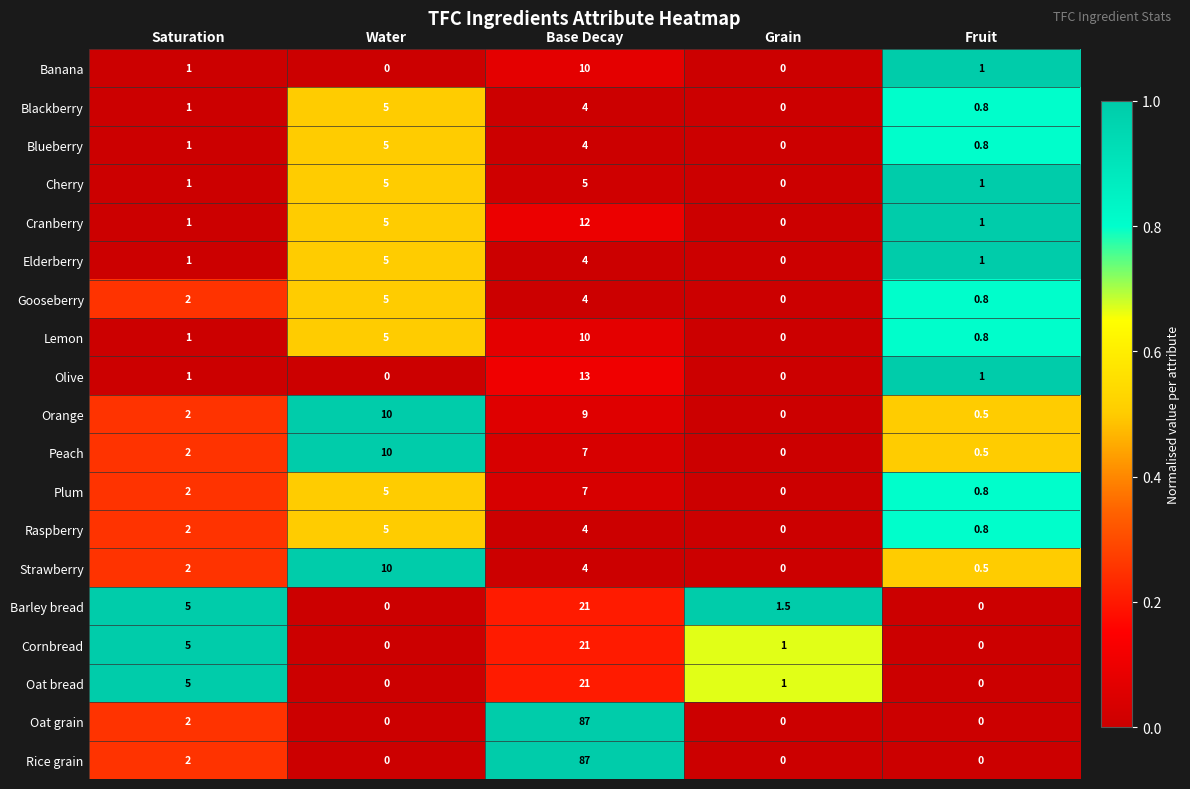

Is it true that Oat grain equals 0.0 at Fruit?

True